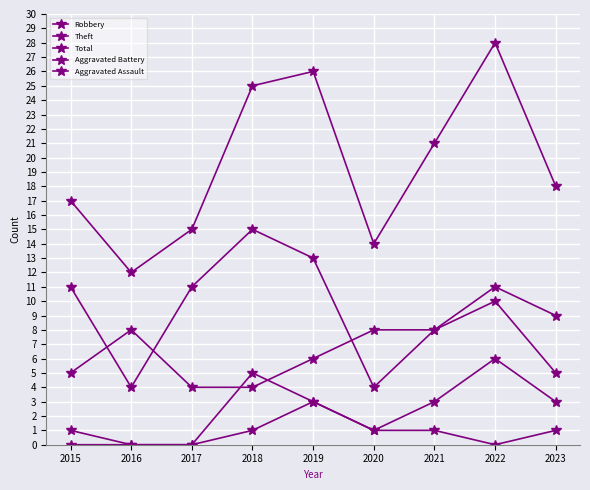

Does the chart display data point markers on the line(s)?

Yes